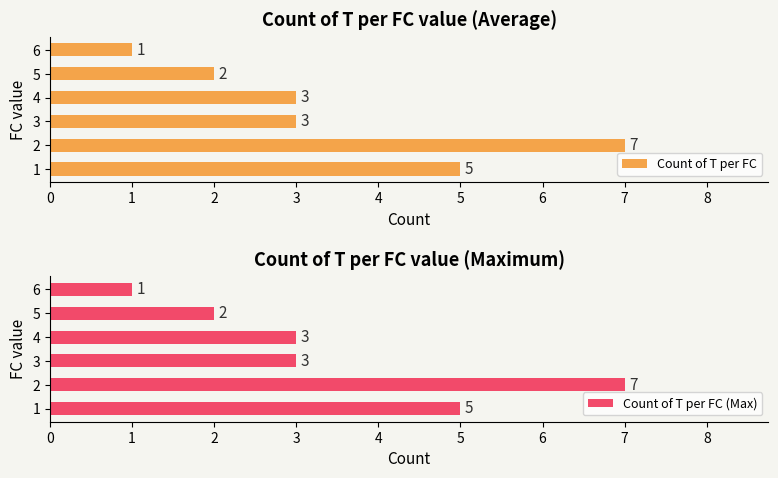

What is the difference between the second highest and second lowest values in the Count of T per FC series?

3